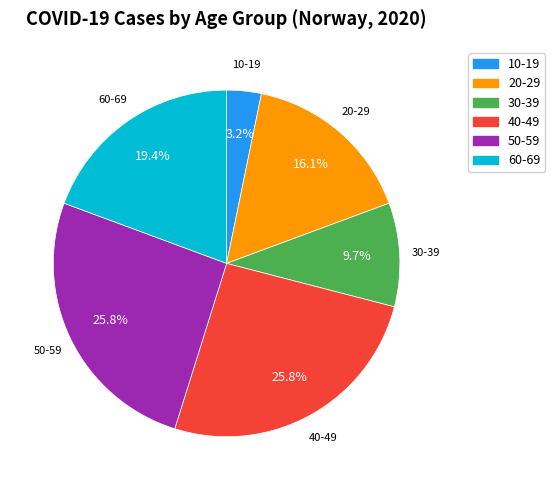

Is there any slice that represents more than half of the pie?

No